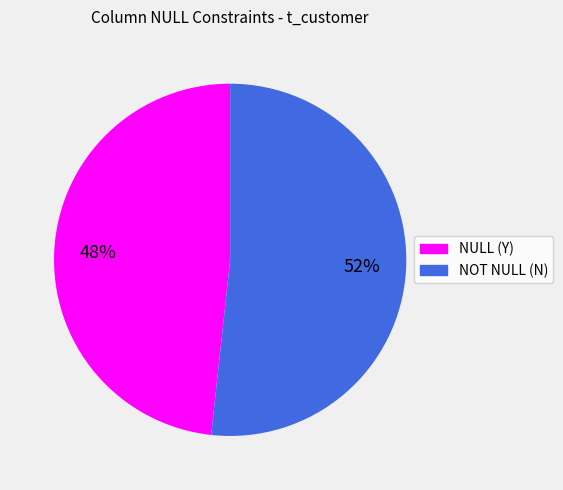

What is the ratio of the value at NULL (Y) to the value at NOT NULL (N)?

0.9